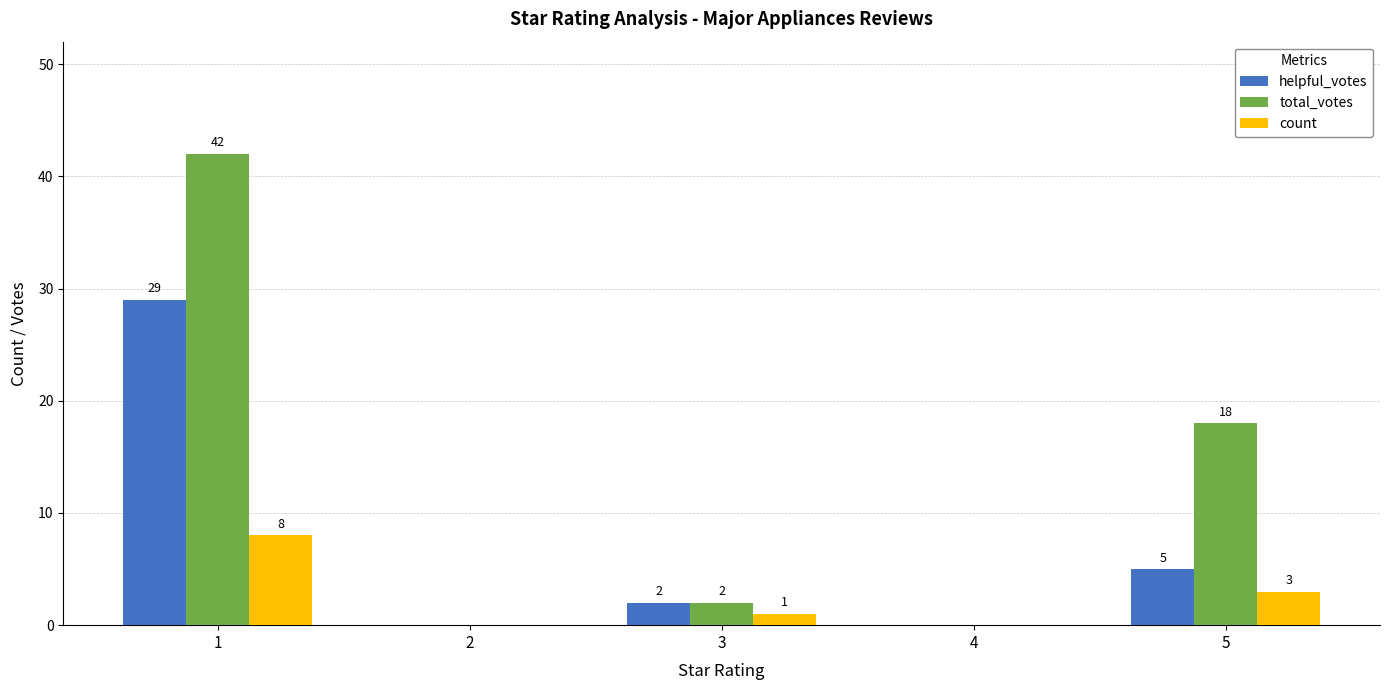

Is the value of total_votes at 4 greater than the value of helpful_votes at 3?

No